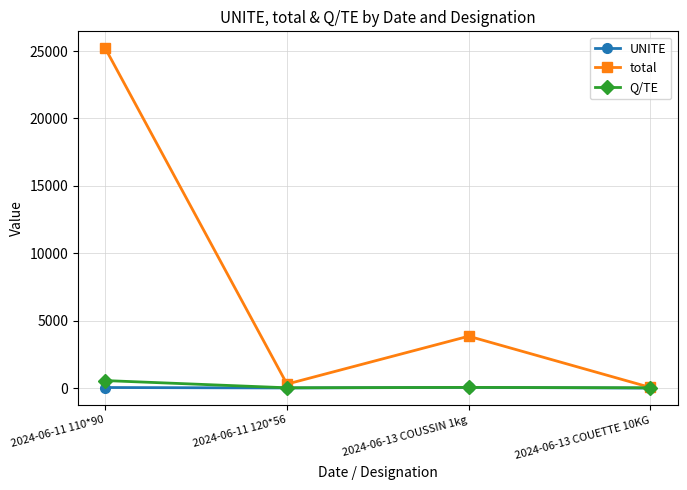

What is the label of the 2nd point from the left?

2024-06-11 120*56